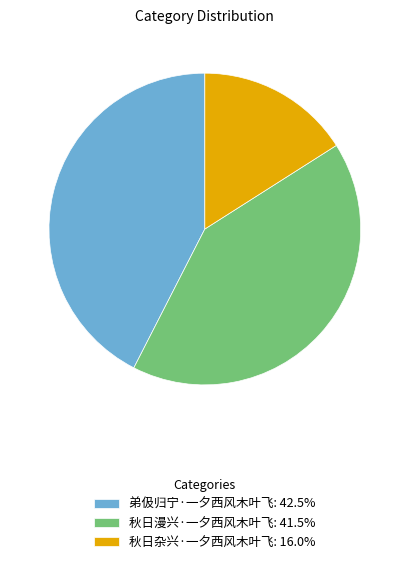

Does 秋日漫兴·一夕西风木叶飞: 41.5% represent more than half of the total?

No